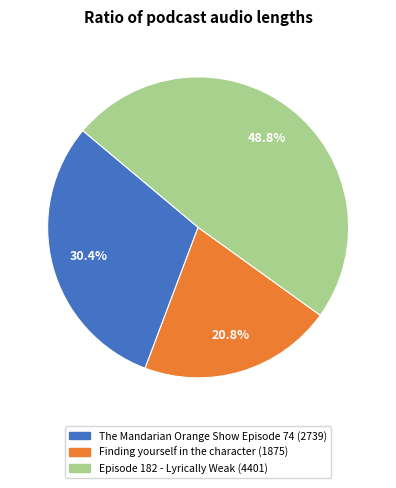

Is The Mandarian Orange Show Episode 74 the majority of the pie?

No